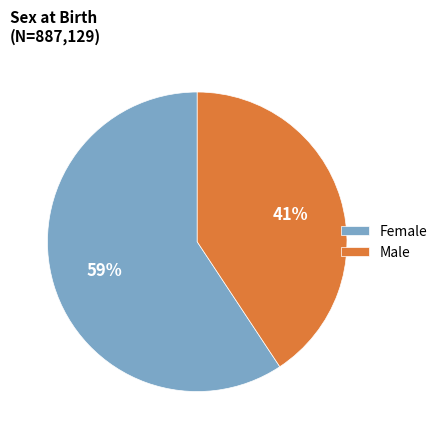

To the nearest percent, what is the combined percentage of Female and Male?

100%